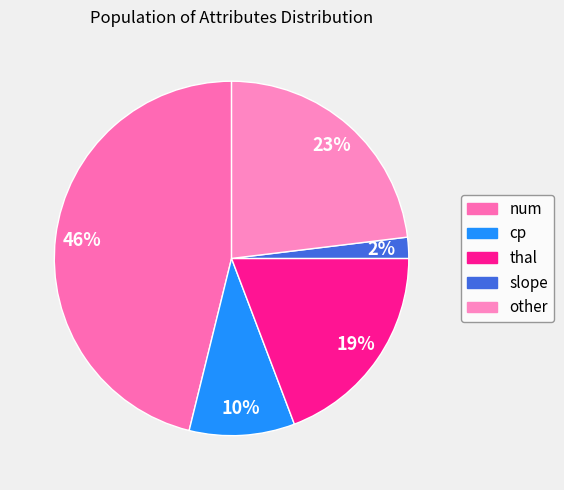

Rank the categories by value from highest to lowest.

num, other, thal, cp, slope